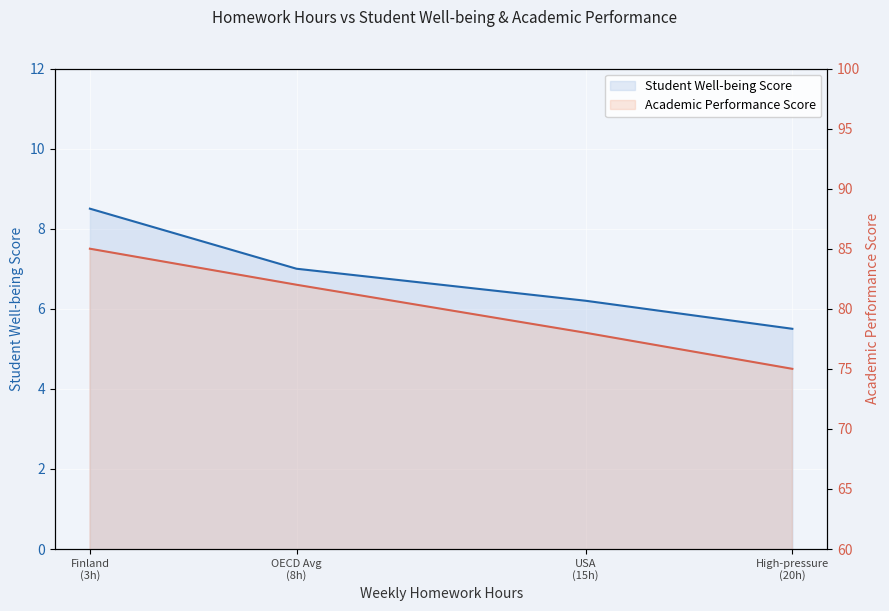

What is the highest value of the Academic Performance Score series?

85